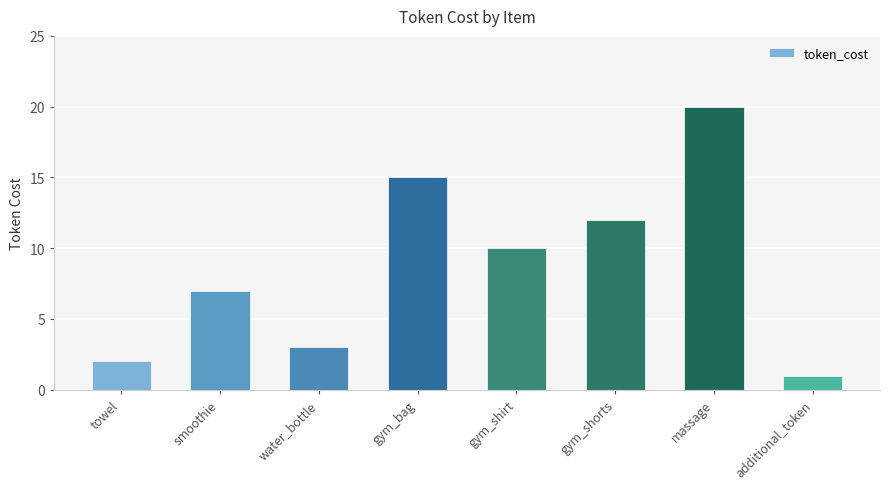

List the labels in order of value, smallest first.

additional_token, towel, water_bottle, smoothie, gym_shirt, gym_shorts, gym_bag, massage